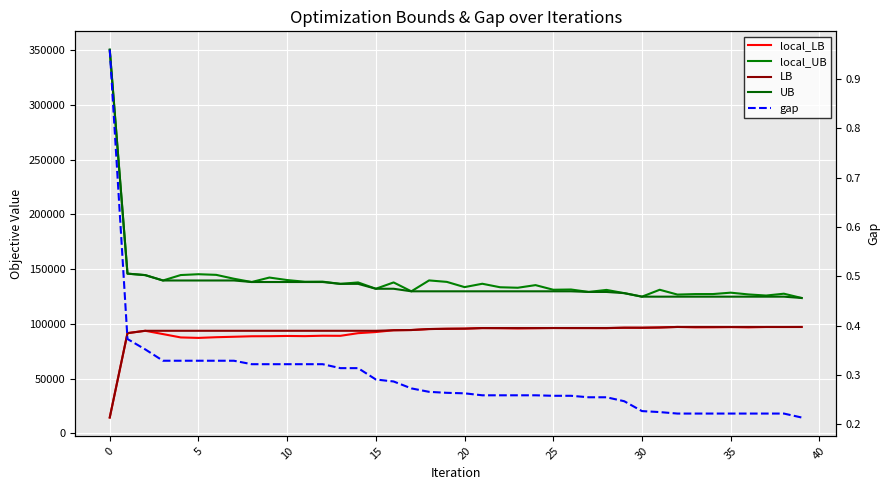

What are all the series names shown in the legend?

local_LB, local_UB, LB, UB, gap